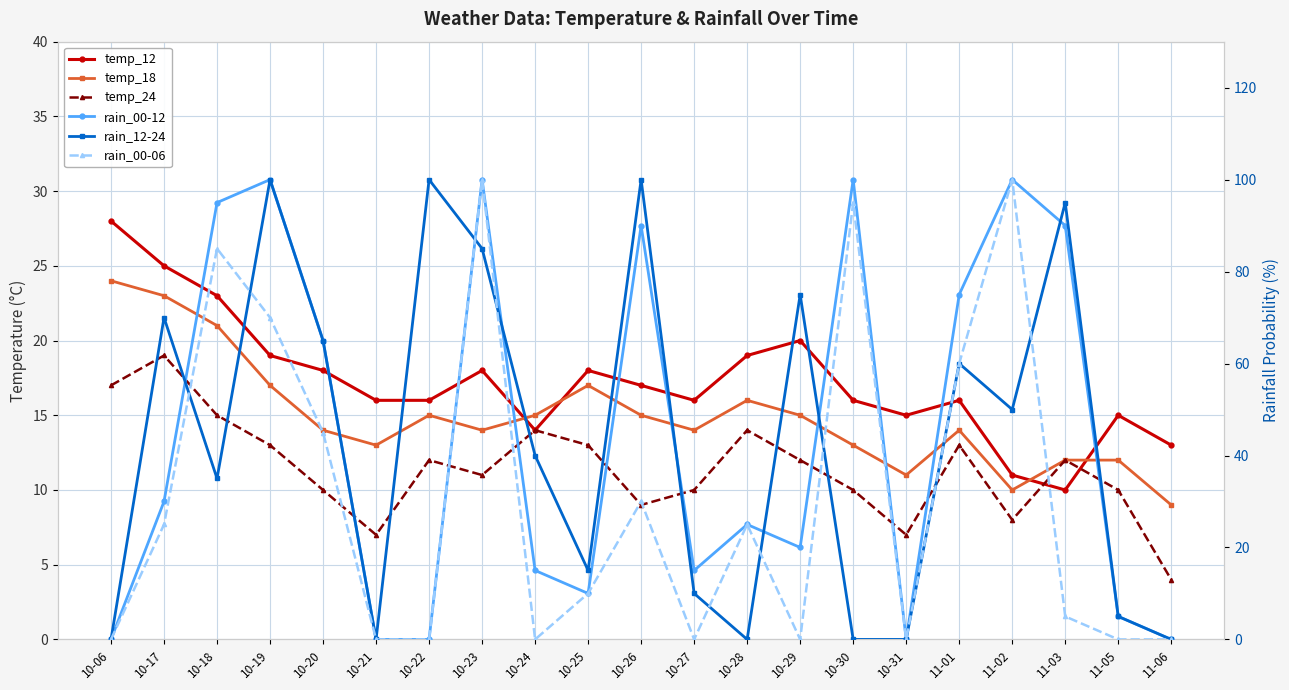

Is the value of rain_00-12 at 11-05 greater than the value of temp_12 at 10-17?

No